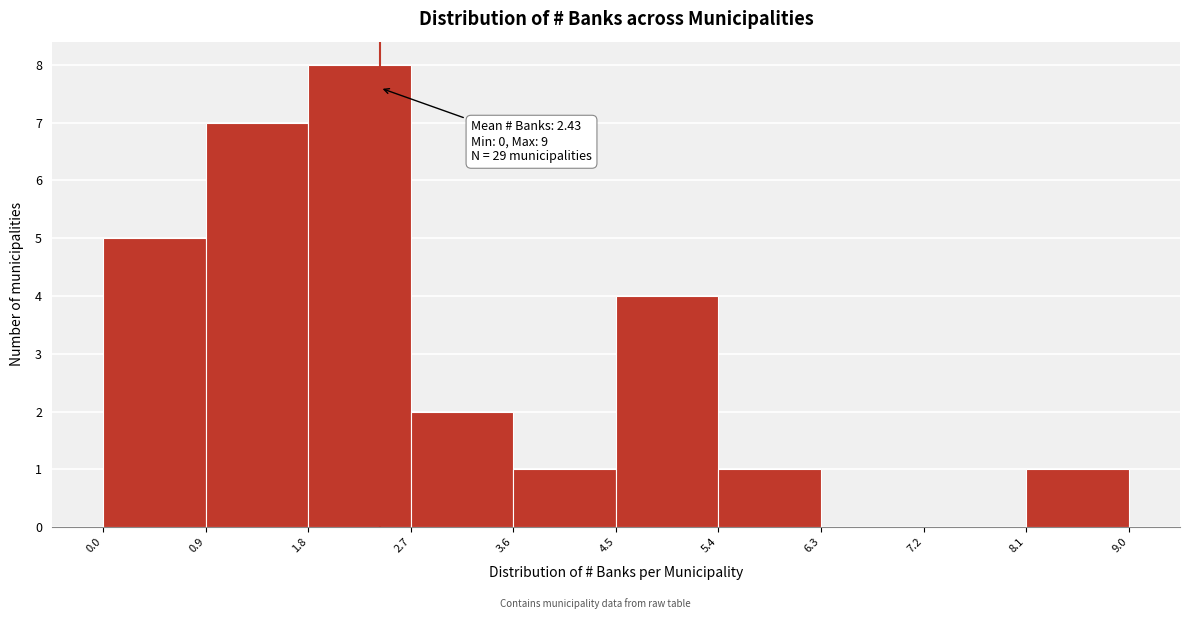

Over which range of the x-axis is the bar tallest?

1.8 to 2.7